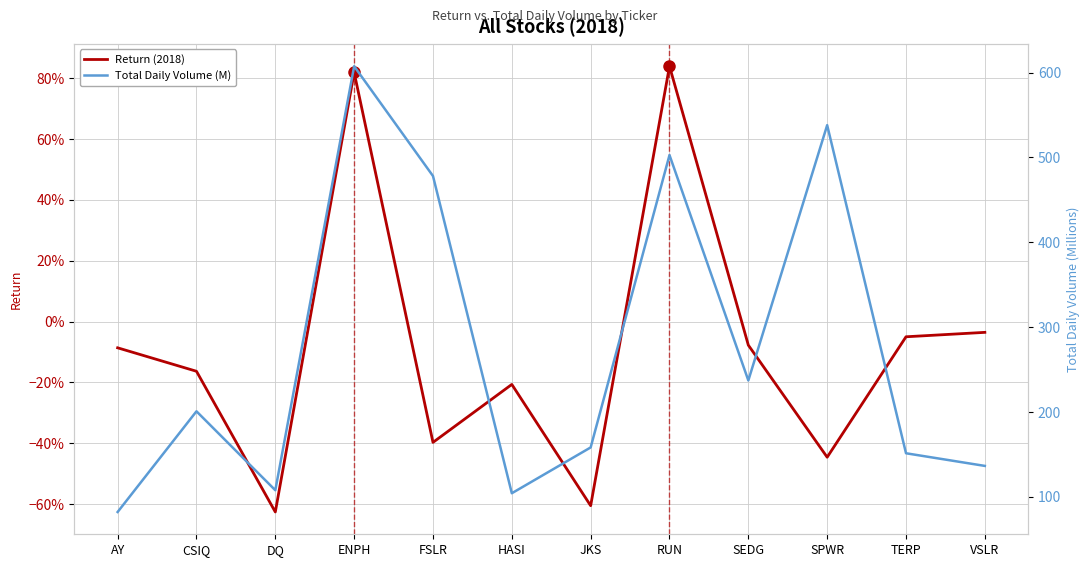

Which series has the largest range (max minus min)?

Total Daily Volume (M)